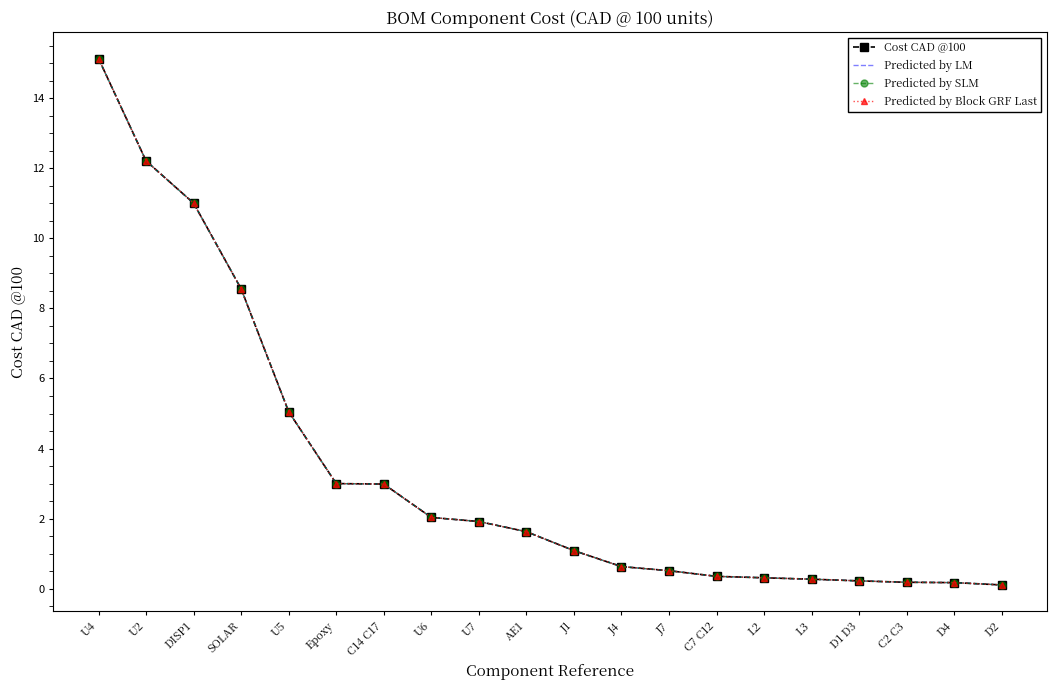

What is the label of the 20th point from the right?

U4